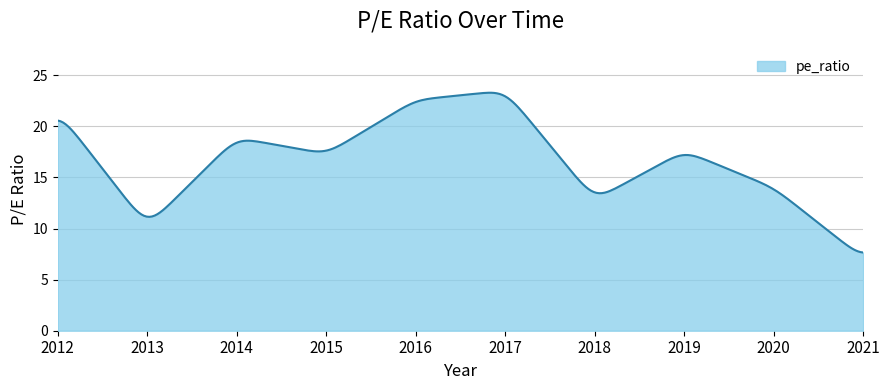

What is the smallest value displayed?

7.7